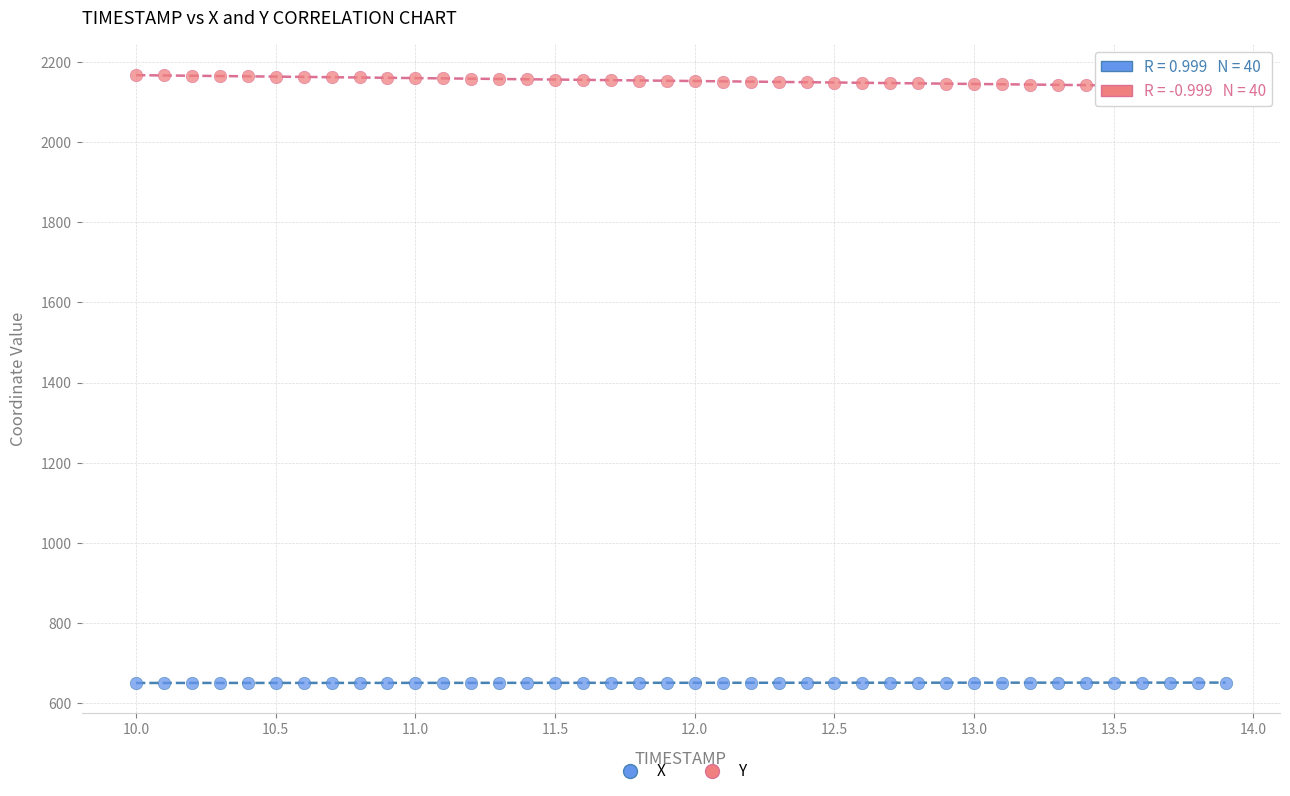

Which series has the widest spread of Y values?

Y